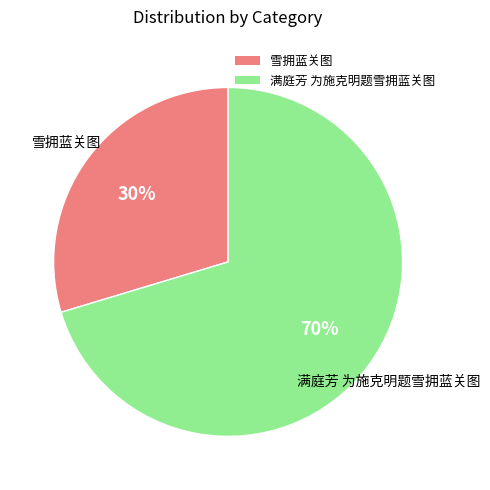

How many segments does this pie chart have?

2